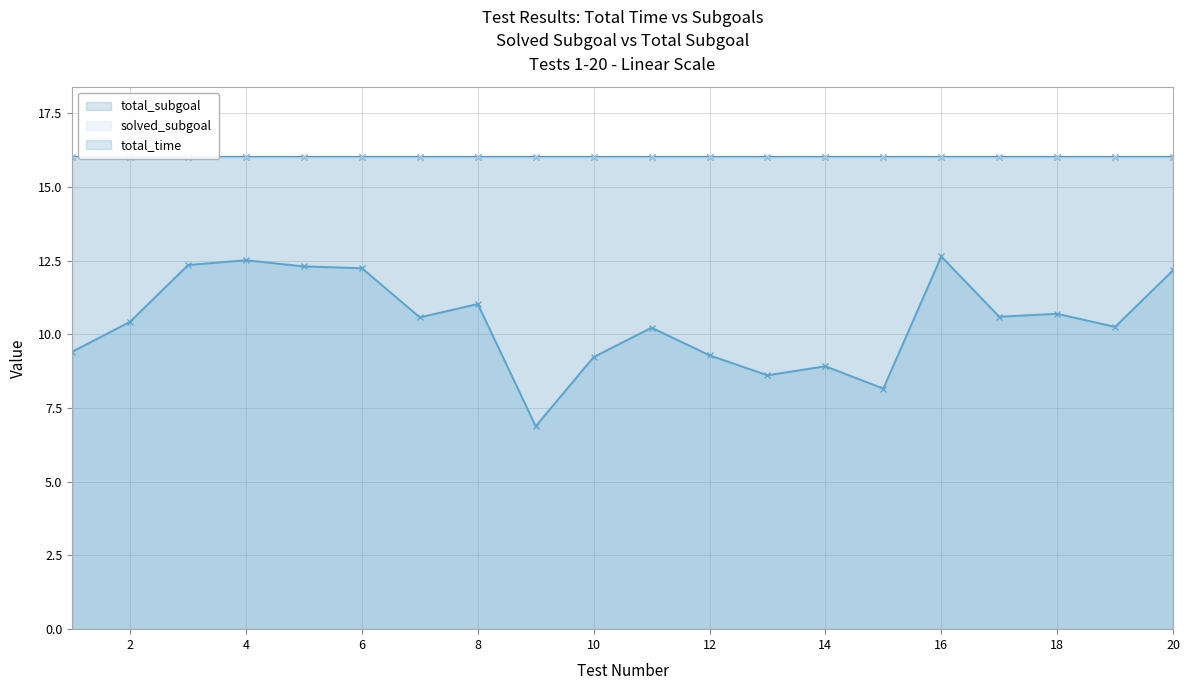

True or false: total_time has more than 1 points higher than both neighbors.

True